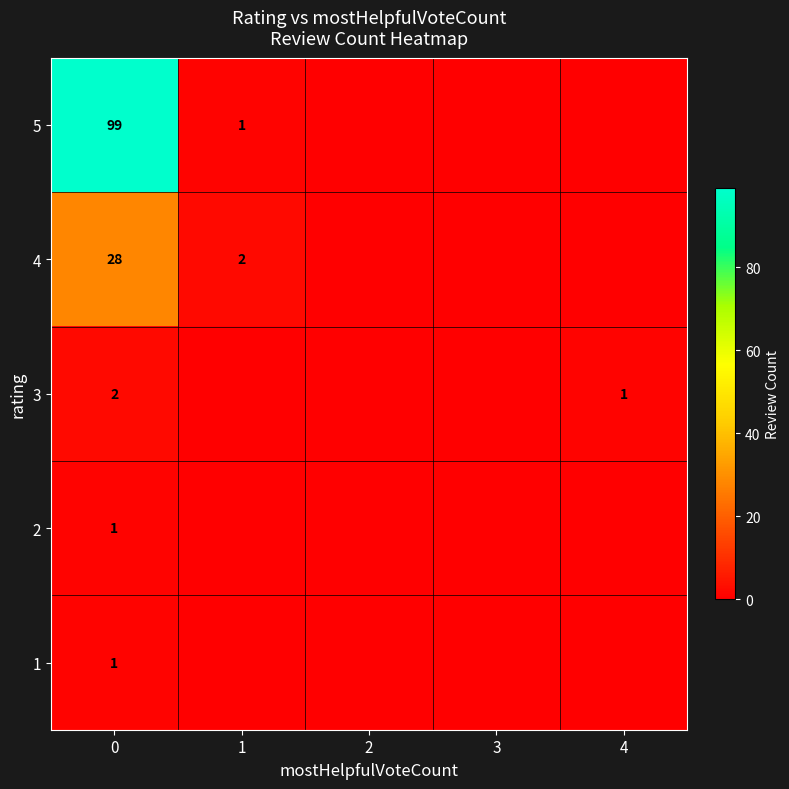

How many 3 values are between 0 and 1?

4